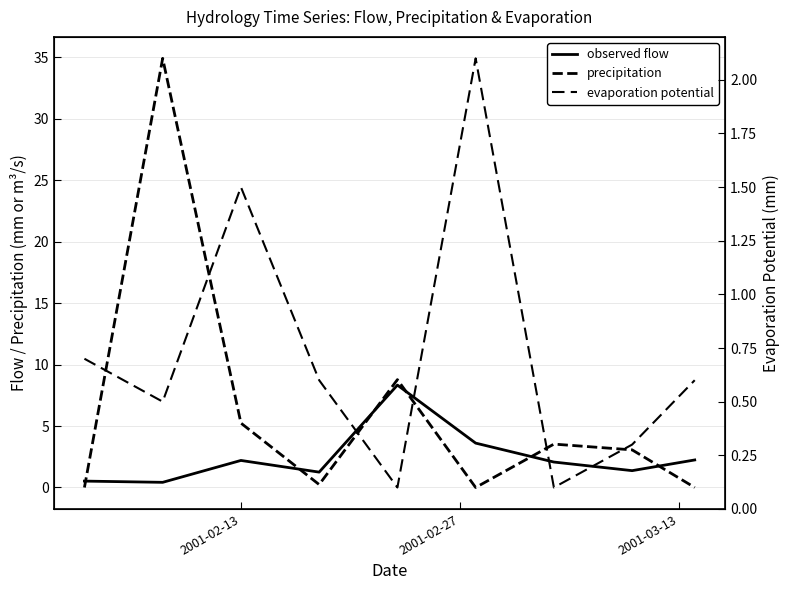

At which category is the sum across all series the highest?

2001-02-27